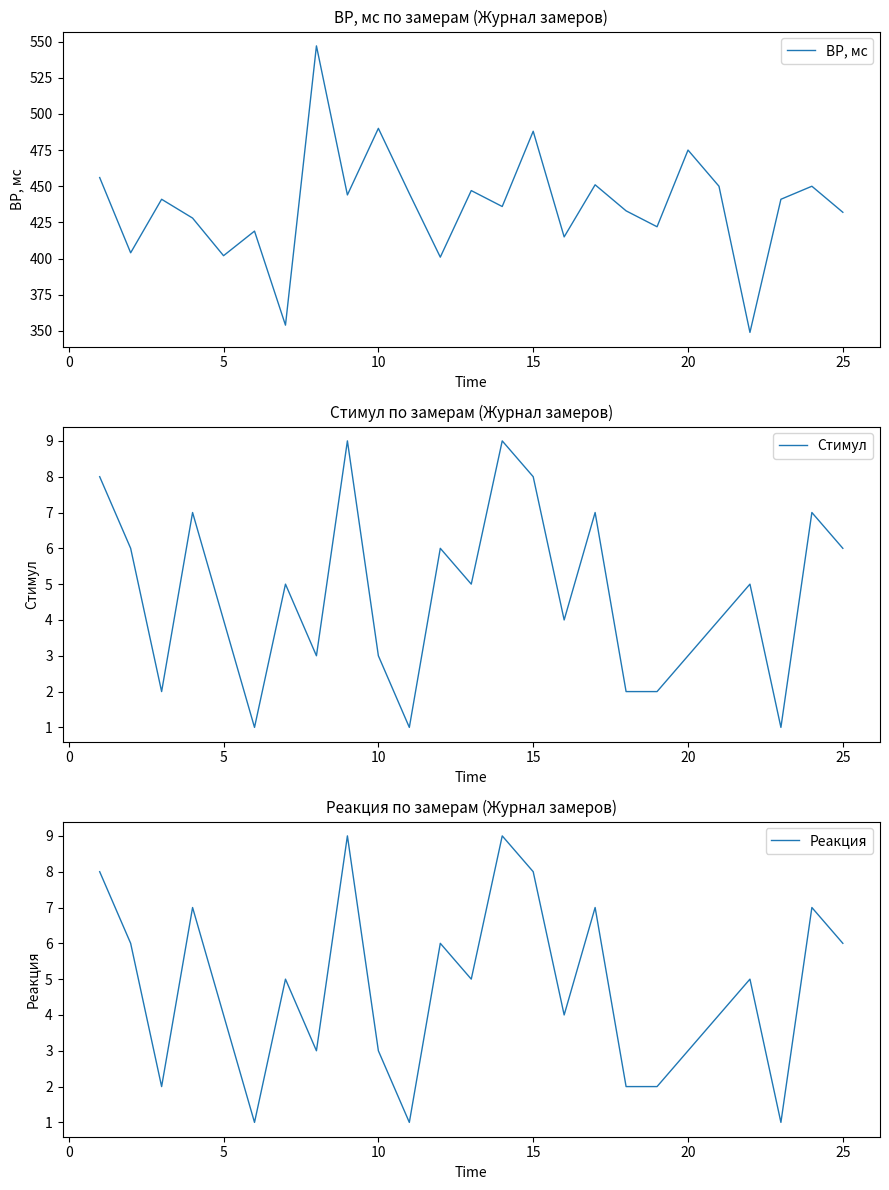

The Стимул series shows 6 at 5. True or false?

False